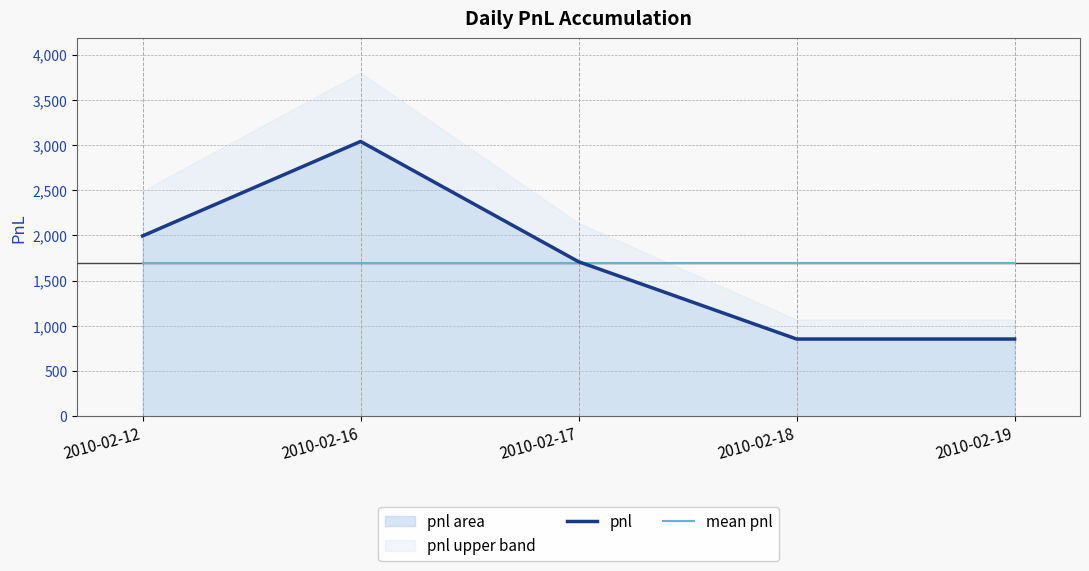

The mean pnl series shows 1691 at 2010-02-12. True or false?

True